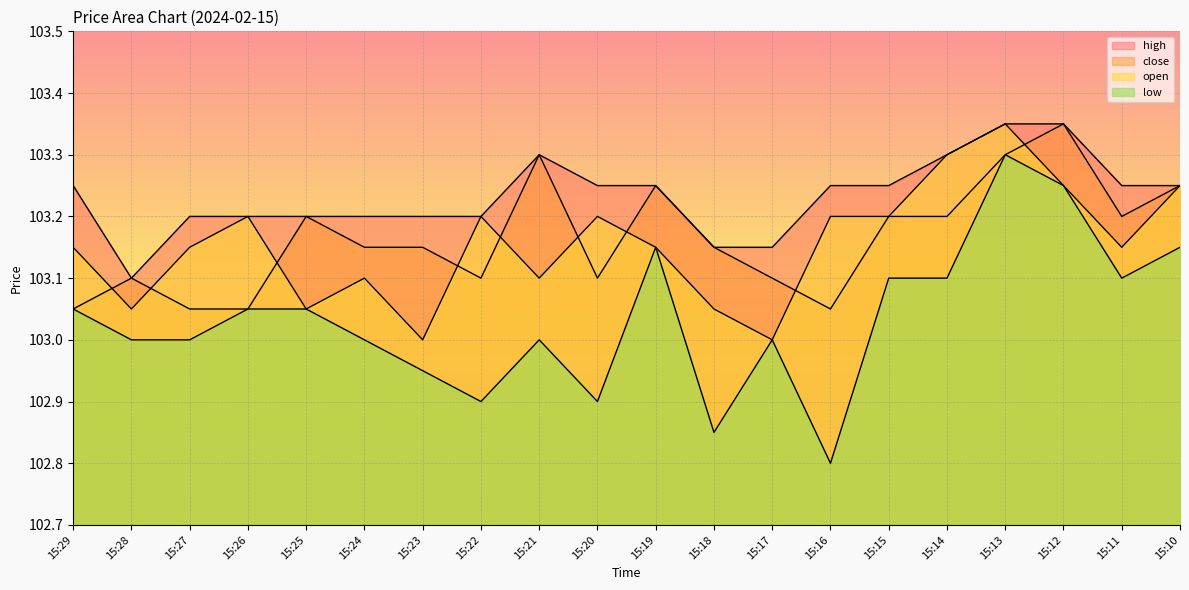

True or false: high and open cross at least once.

False